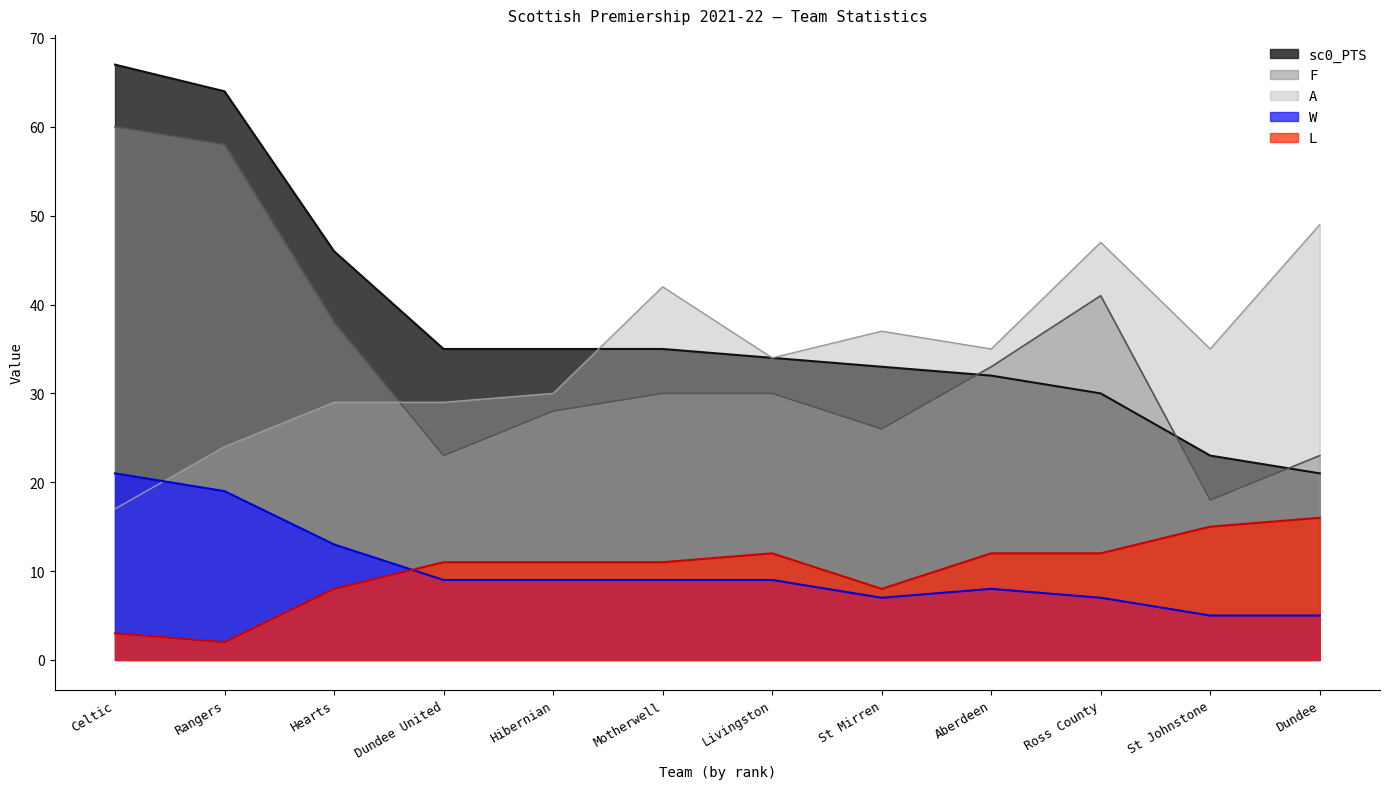

After their last crossing, which series has the higher values: L or W?

L